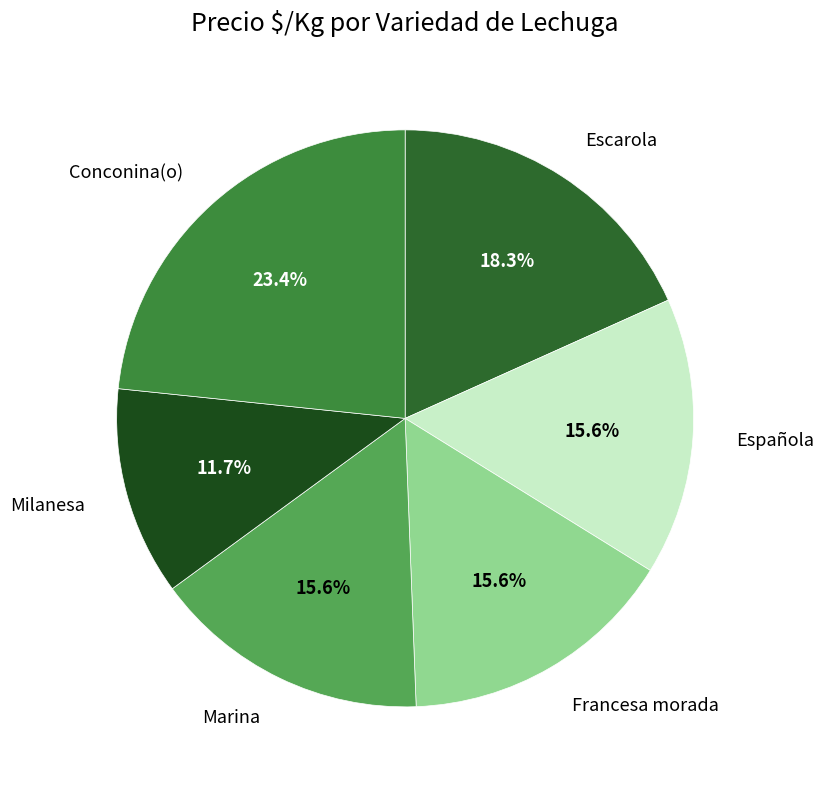

How many segments does this pie chart have?

6